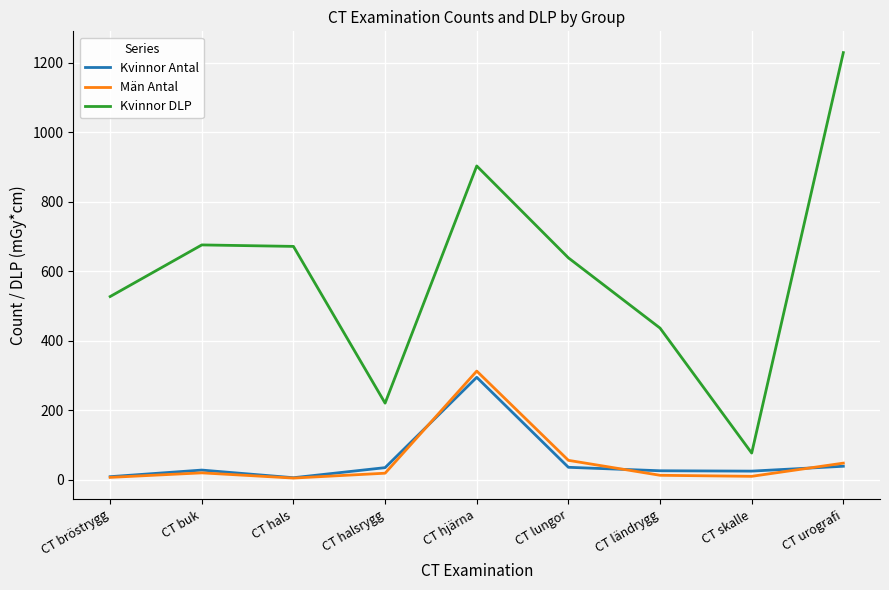

What is the average value of the Män Antal series?

54.6